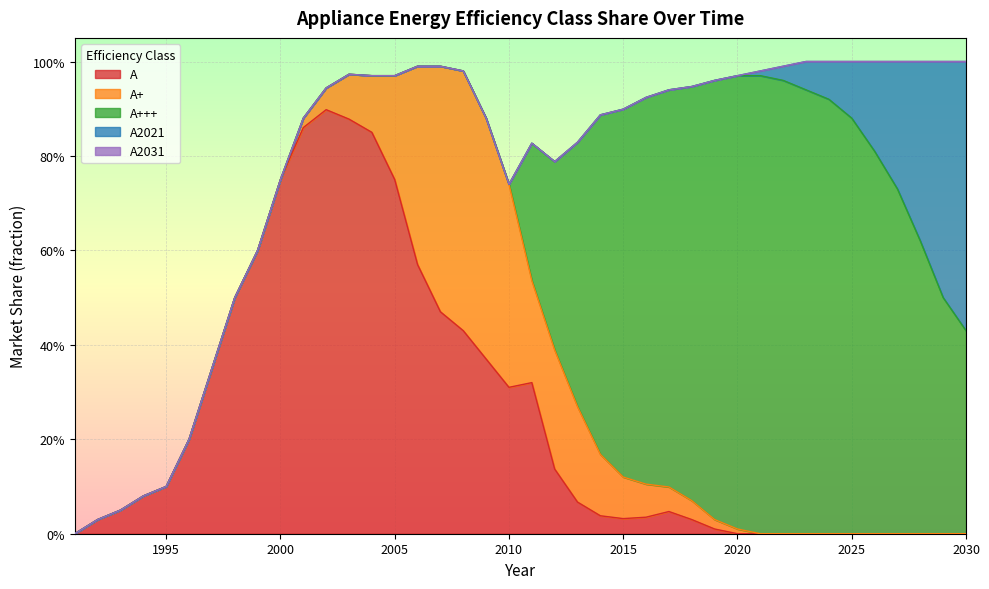

How many values in the A+++ series exceed 0?

20